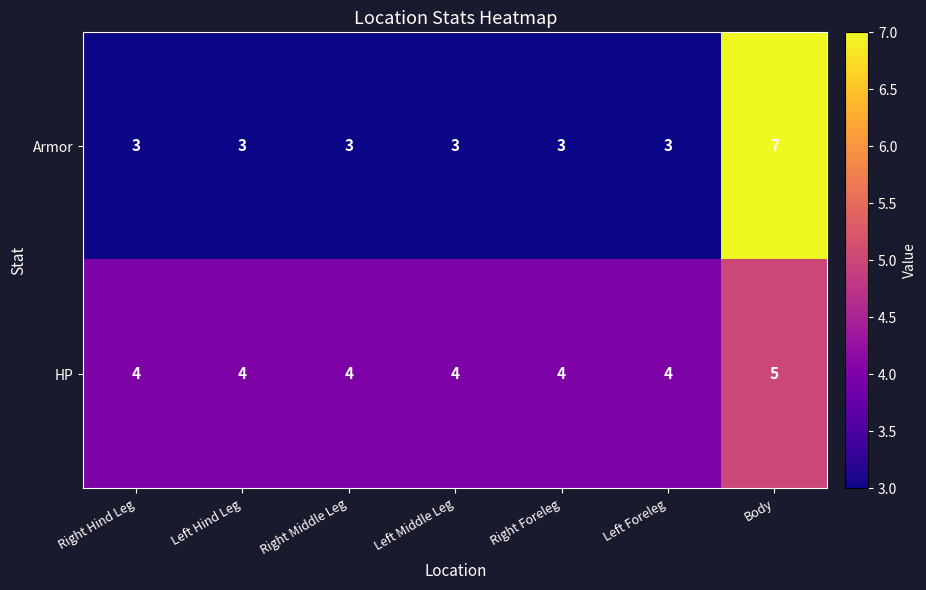

Which series has the widest spread of values?

Armor